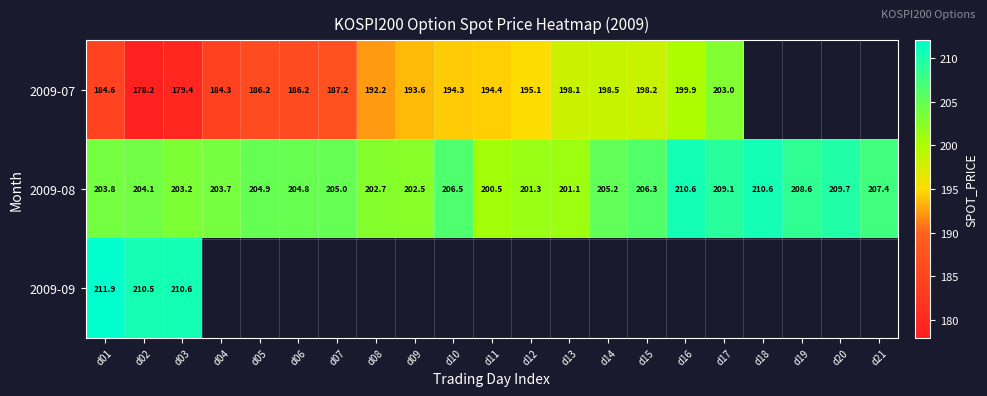

Is it true that 2009-08 equals 204.1 at d02?

True